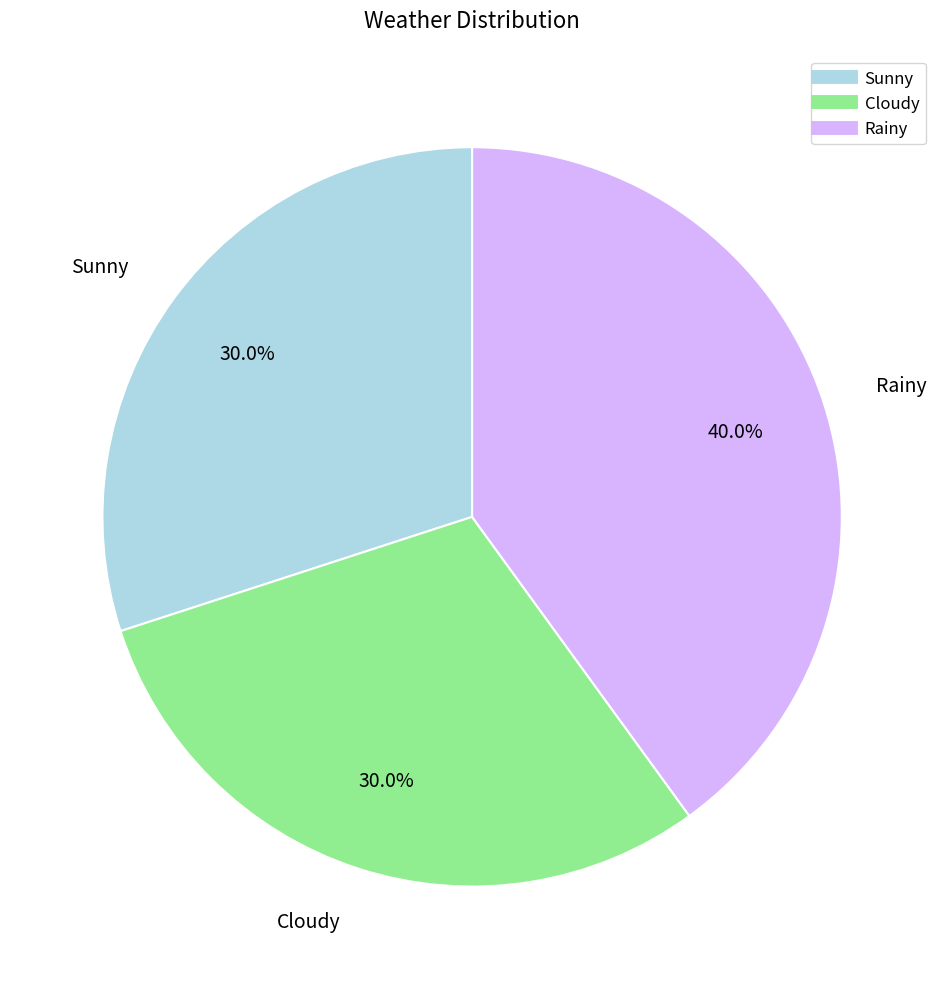

What is the largest slice in the pie chart?

Rainy